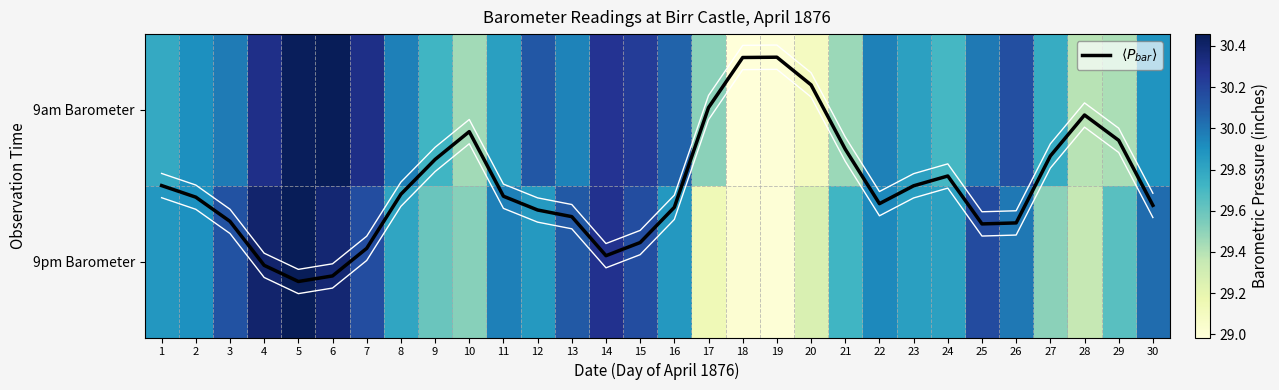

Which series has the widest spread of values?

$\langle P_{bar} \rangle$